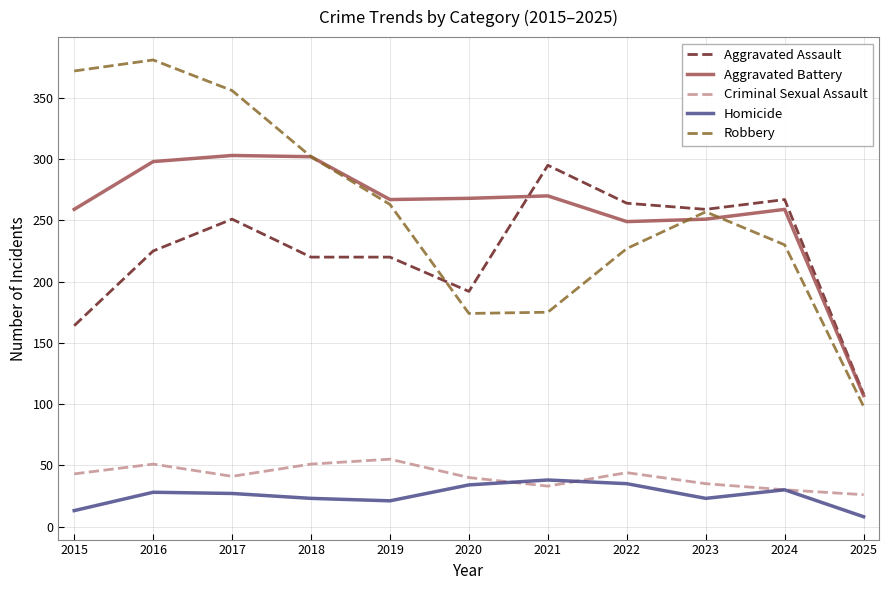

What is the minimum value for Aggravated Battery?

107